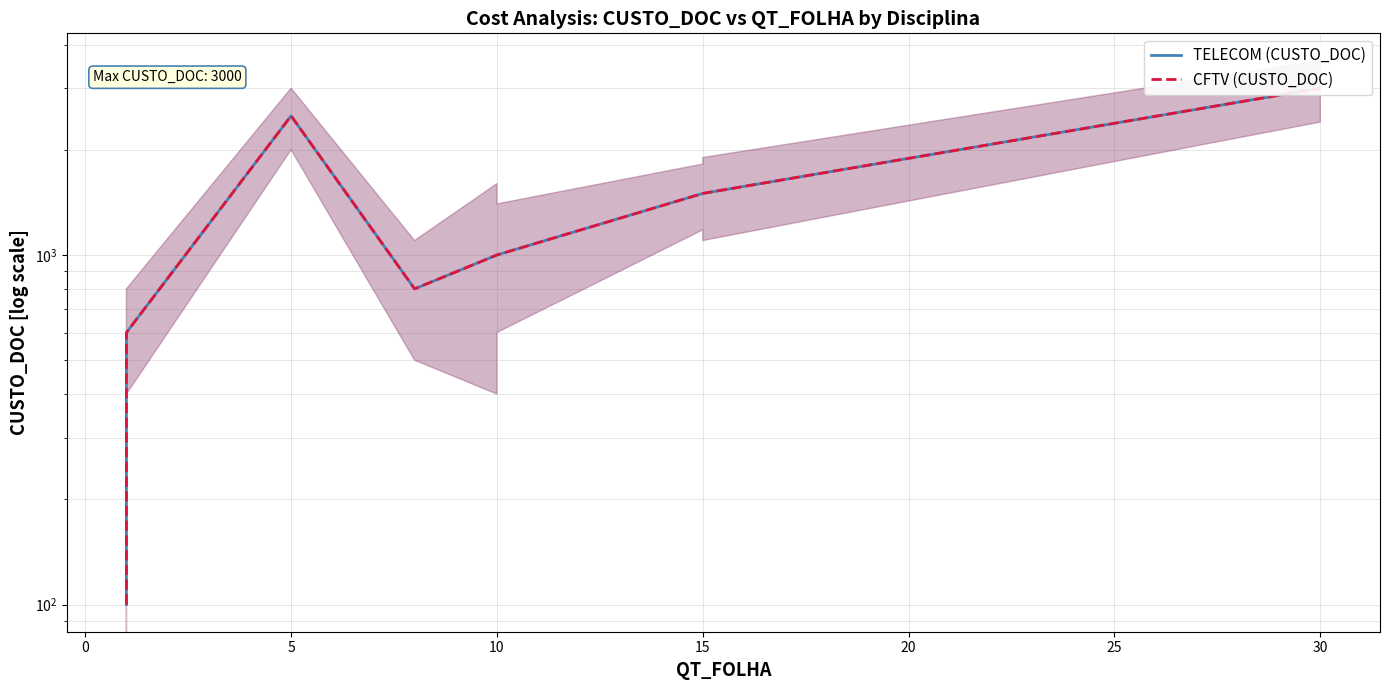

What are all the series names shown in the legend?

TELECOM (CUSTO_DOC), CFTV (CUSTO_DOC)